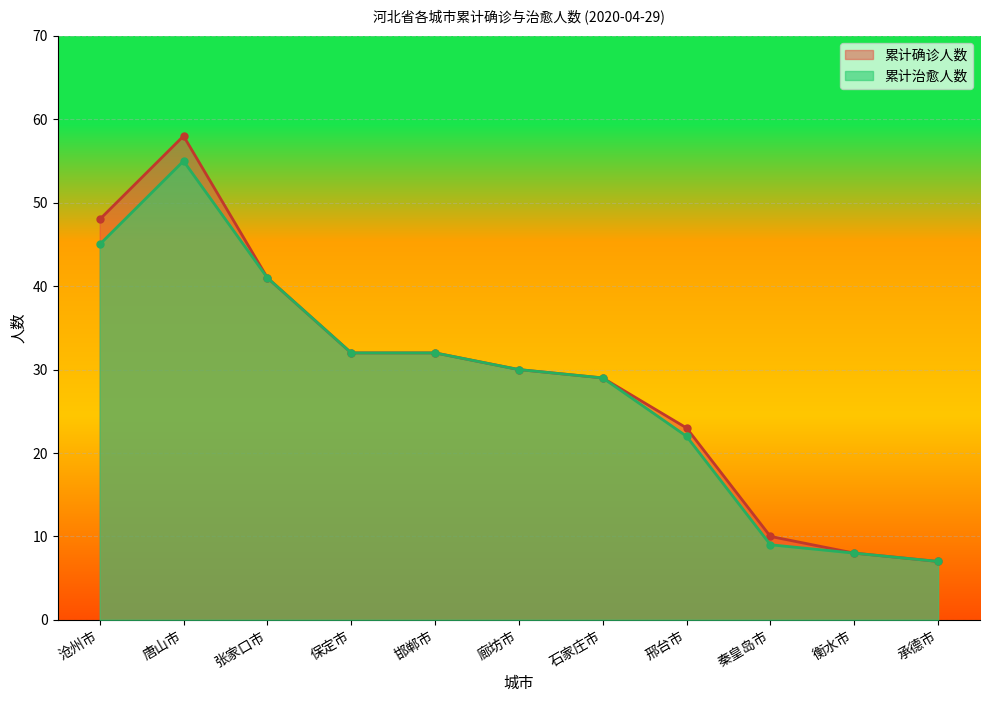

What is the label of the 5th point from the right?

石家庄市